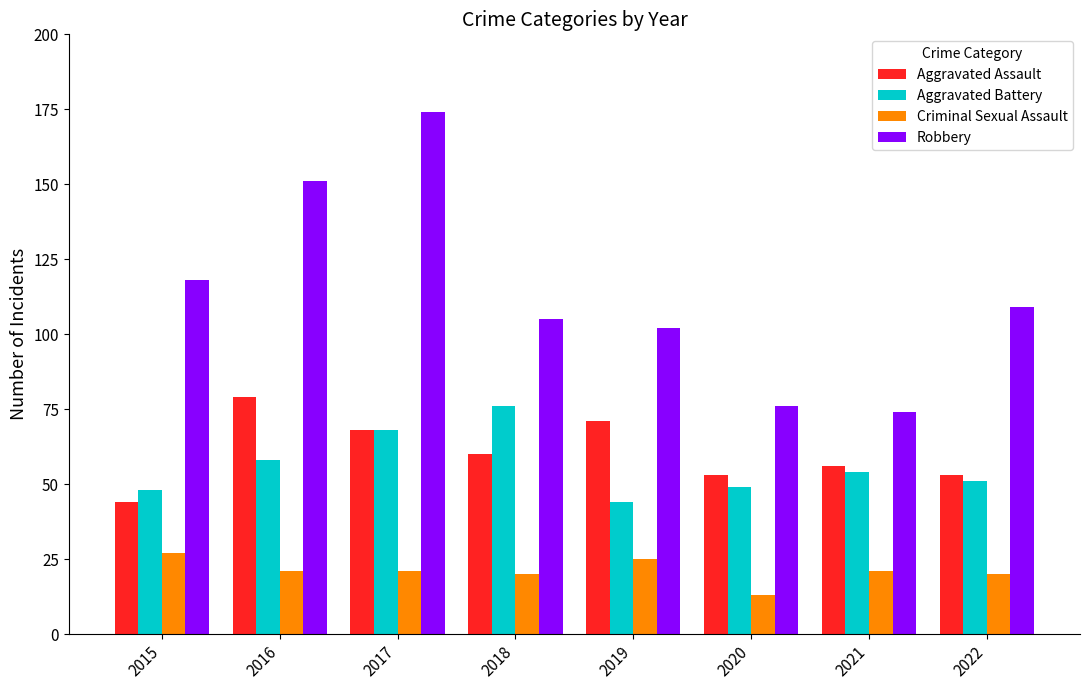

What is the difference between the maximum and minimum values in the Aggravated Assault series?

35